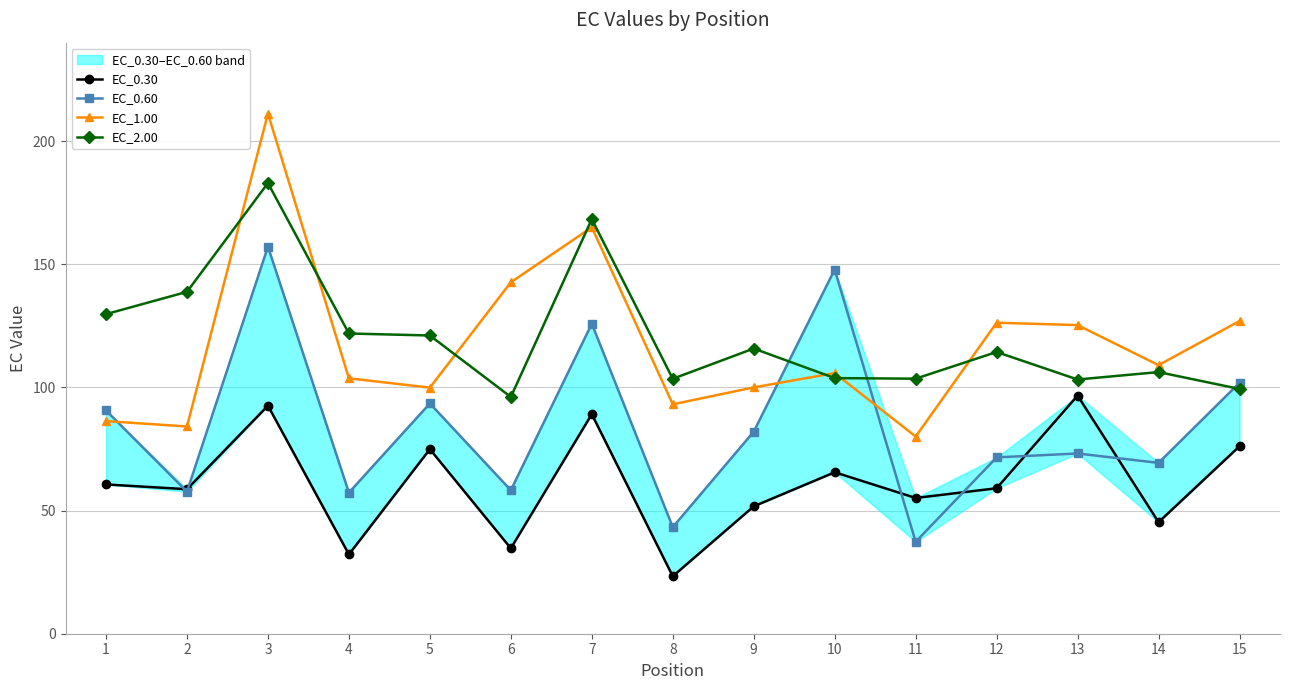

Where does the EC_0.30 series first go above 59?

1